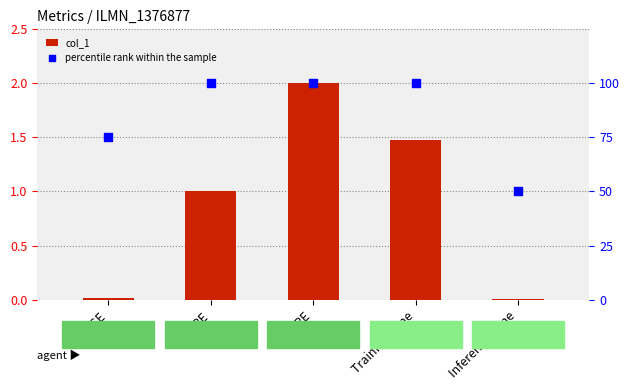

Is the value of col_1 at Training Time greater than the value of percentile rank within the sample at MAPE?

No